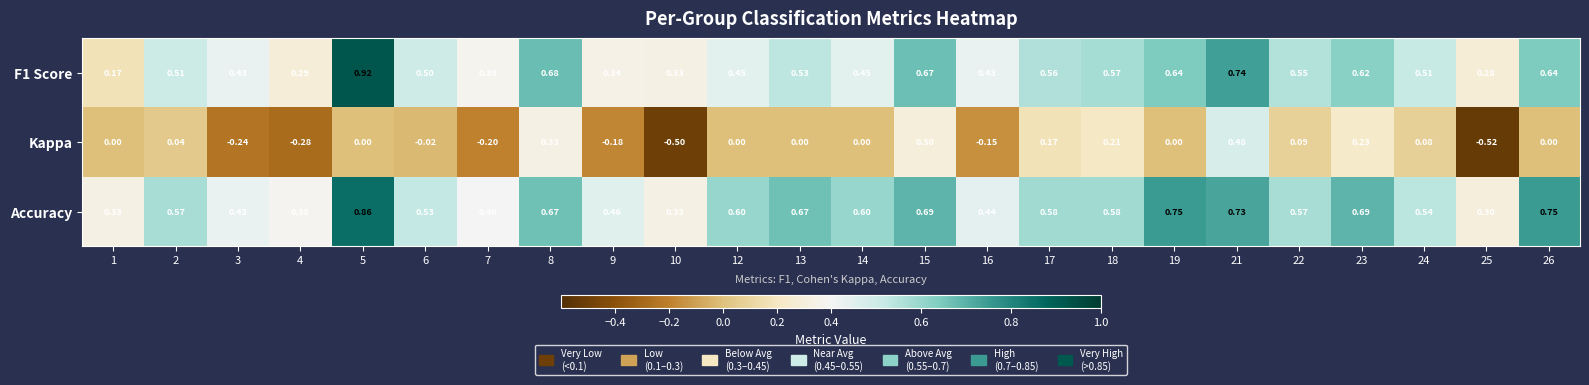

What is the spread (max minus min) of values at 14?

0.6